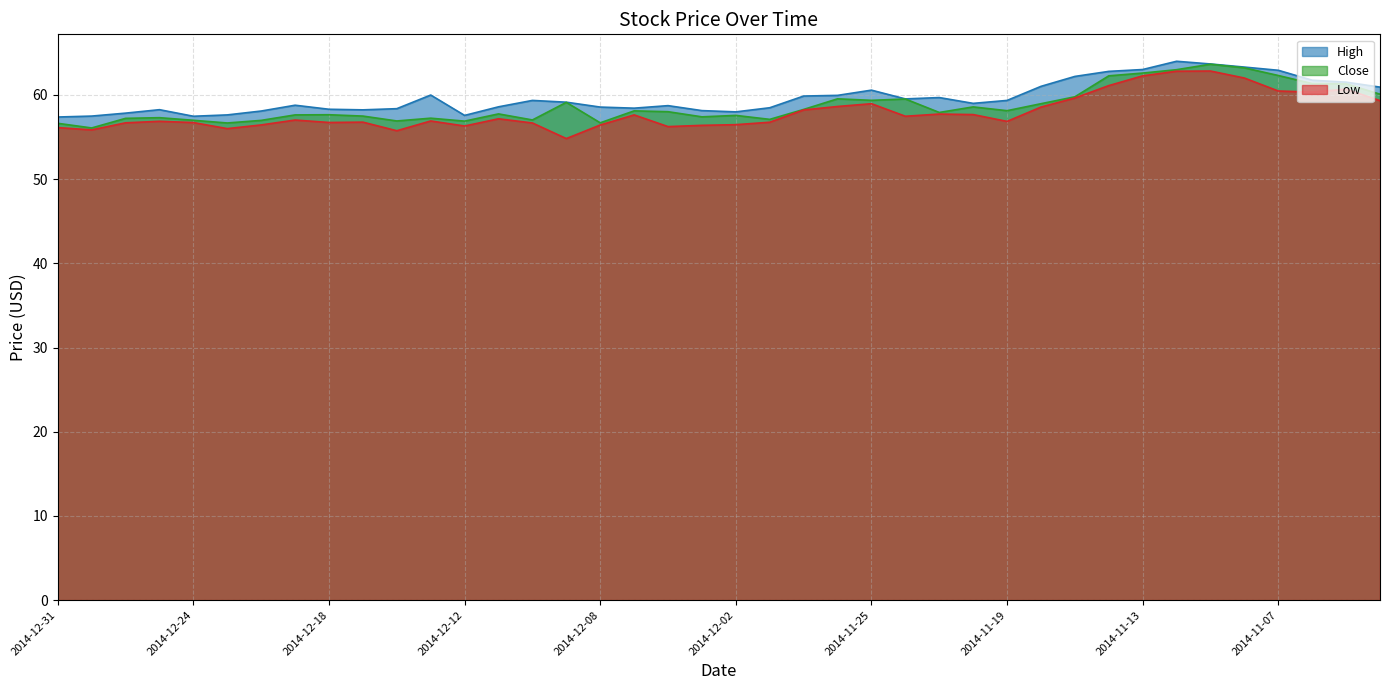

How many lines are shown in the chart?

3